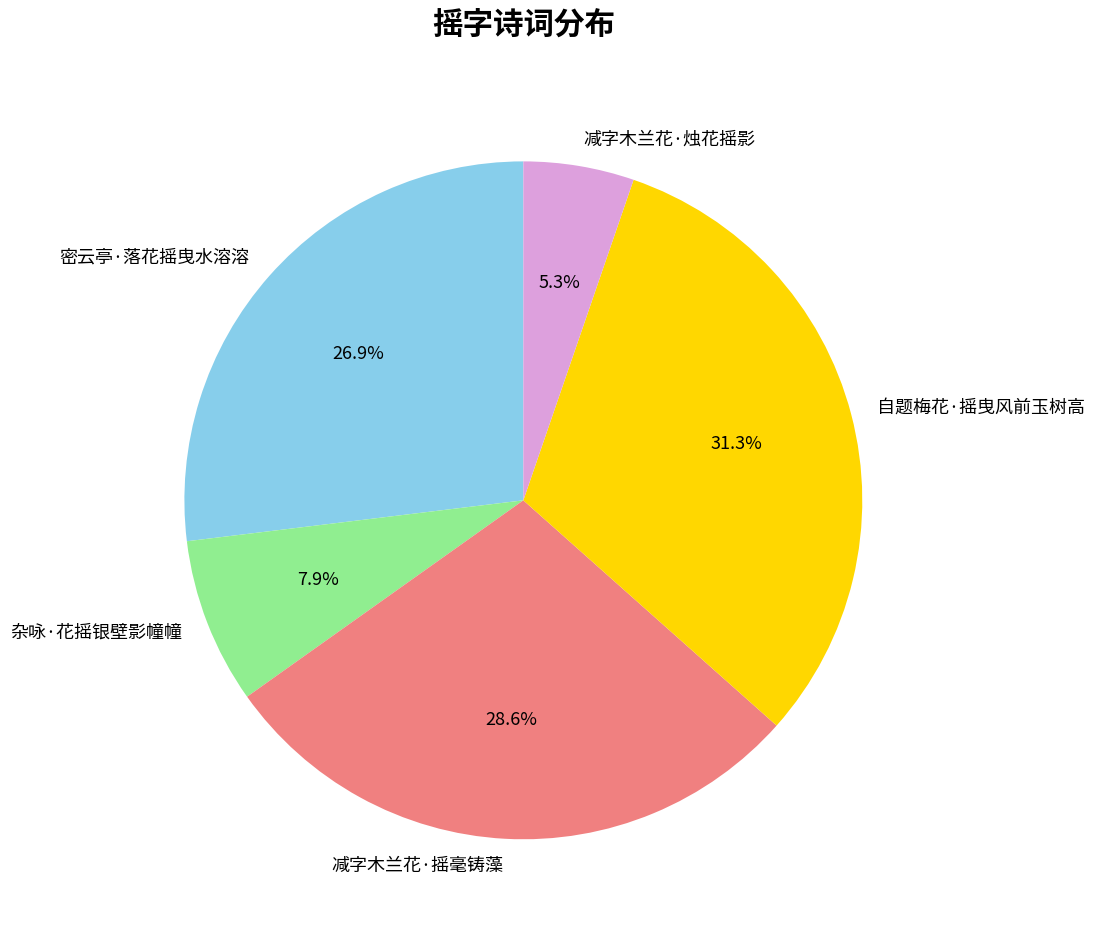

How many segments does this pie chart have?

5